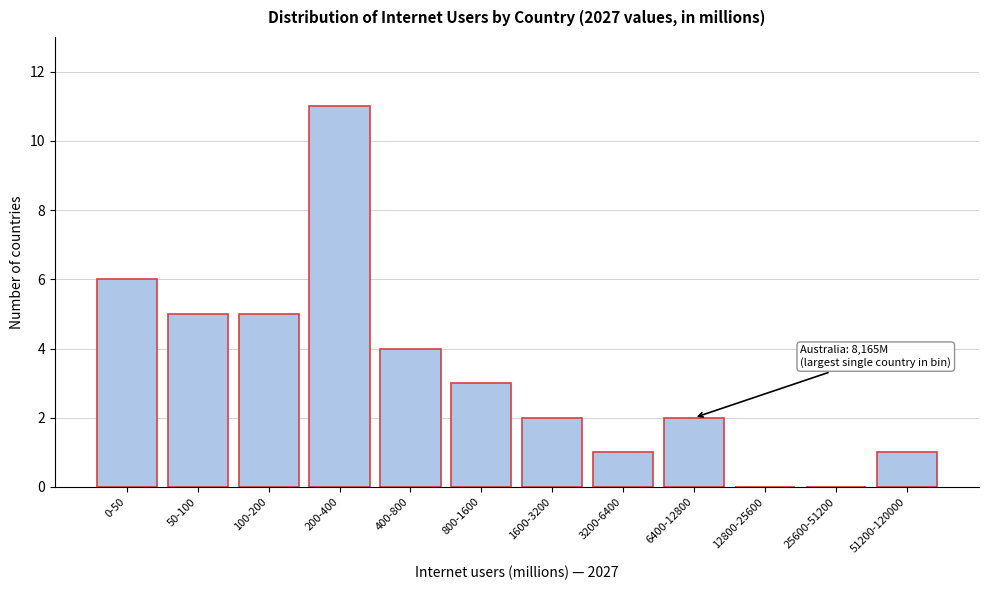

Reading right to left, extract all data points from this chart.

51200-120000=1	25600-51200=0	12800-25600=0	6400-12800=2	3200-6400=1	1600-3200=2	800-1600=3	400-800=4	200-400=11	100-200=5	50-100=5	0-50=6